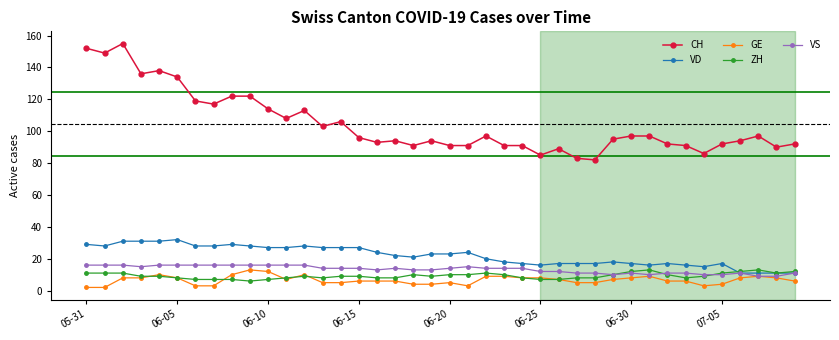

Which series has the largest range (max minus min)?

CH